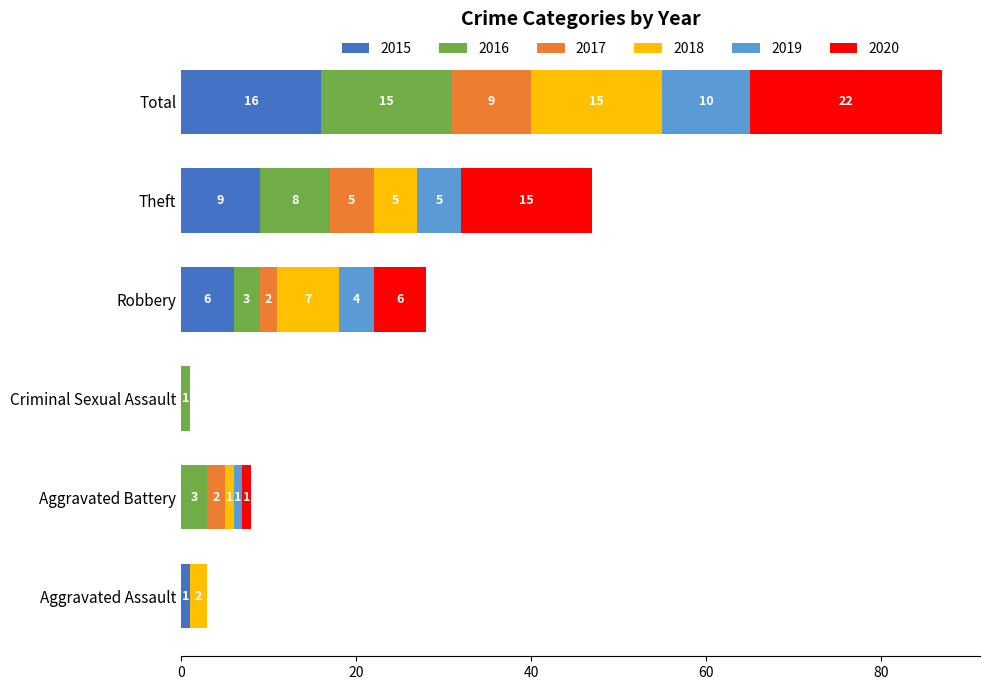

What is the maximum value for 2015?

16